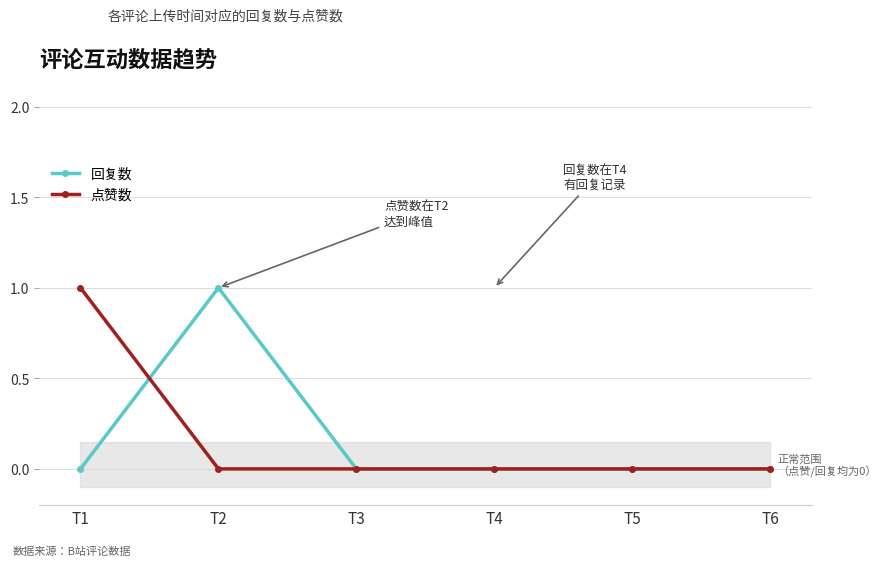

How many values in 点赞数 are above zero?

1